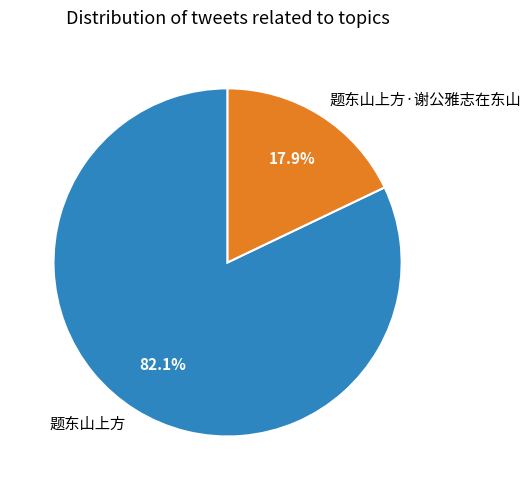

Which category accounts for the majority?

题东山上方